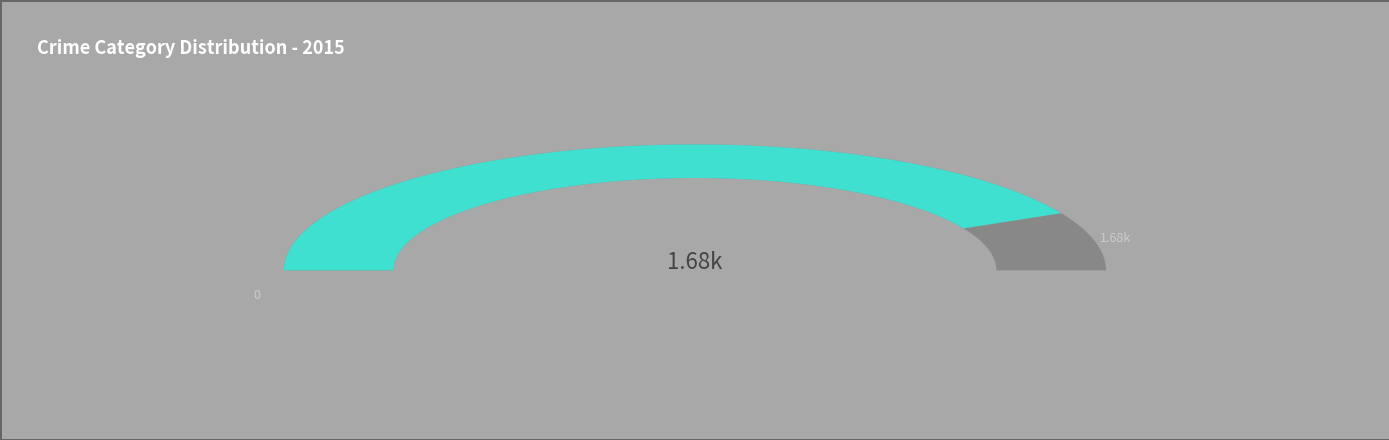

How much of the chart is everything except Aggravated Assault?

94.4%